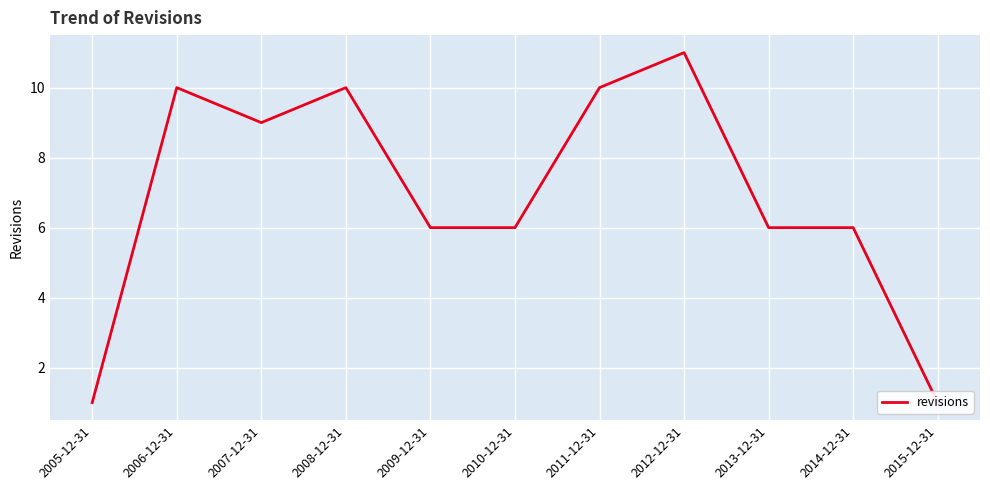

What is the label of the 11th point from the right?

2005-12-31